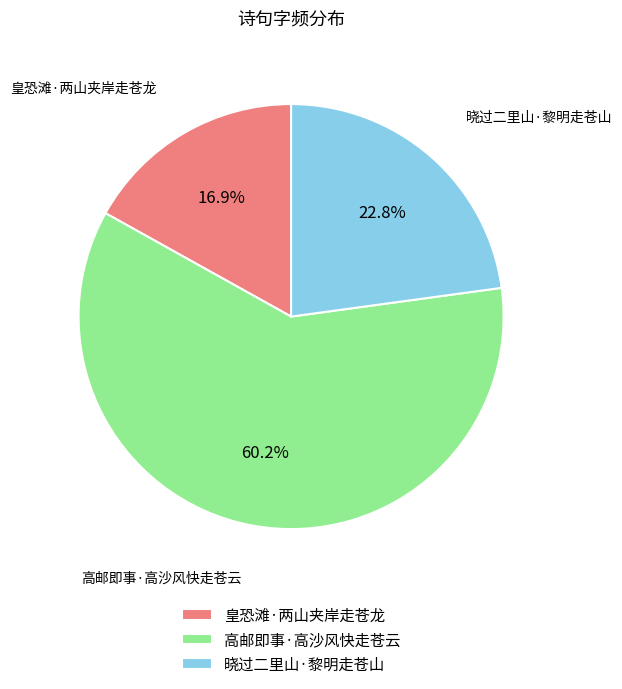

What percentage do 高邮即事·高沙风快走苍云 and 皇恐滩·两山夹岸走苍龙 together represent?

77.2%